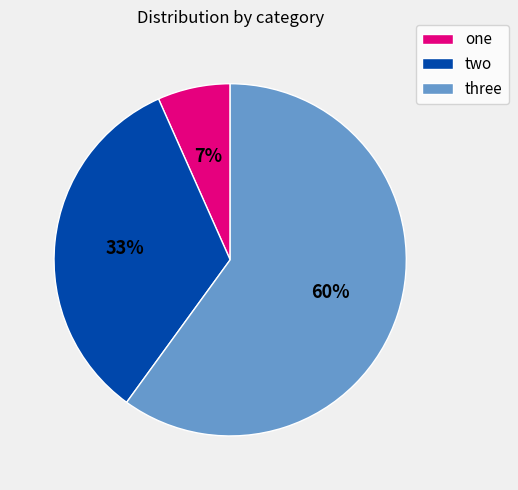

Rank the categories by value from lowest to highest.

one, two, three